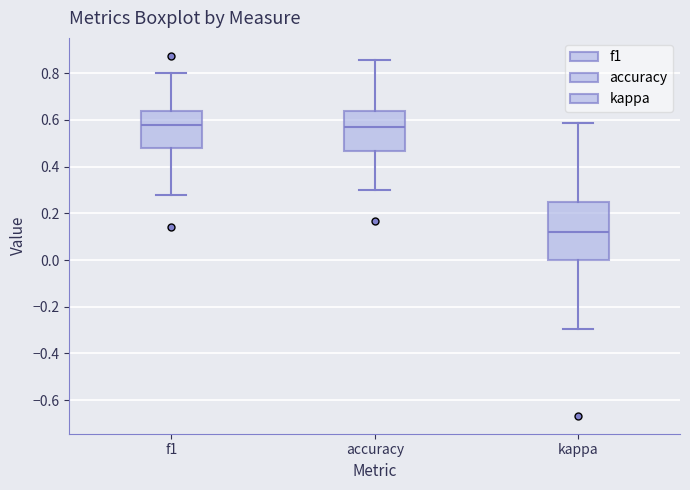

Where does the upper whisker of the box for accuracy end on the y-axis? The values are not printed on the chart, so give them approximately, as read against the axis.

0.86